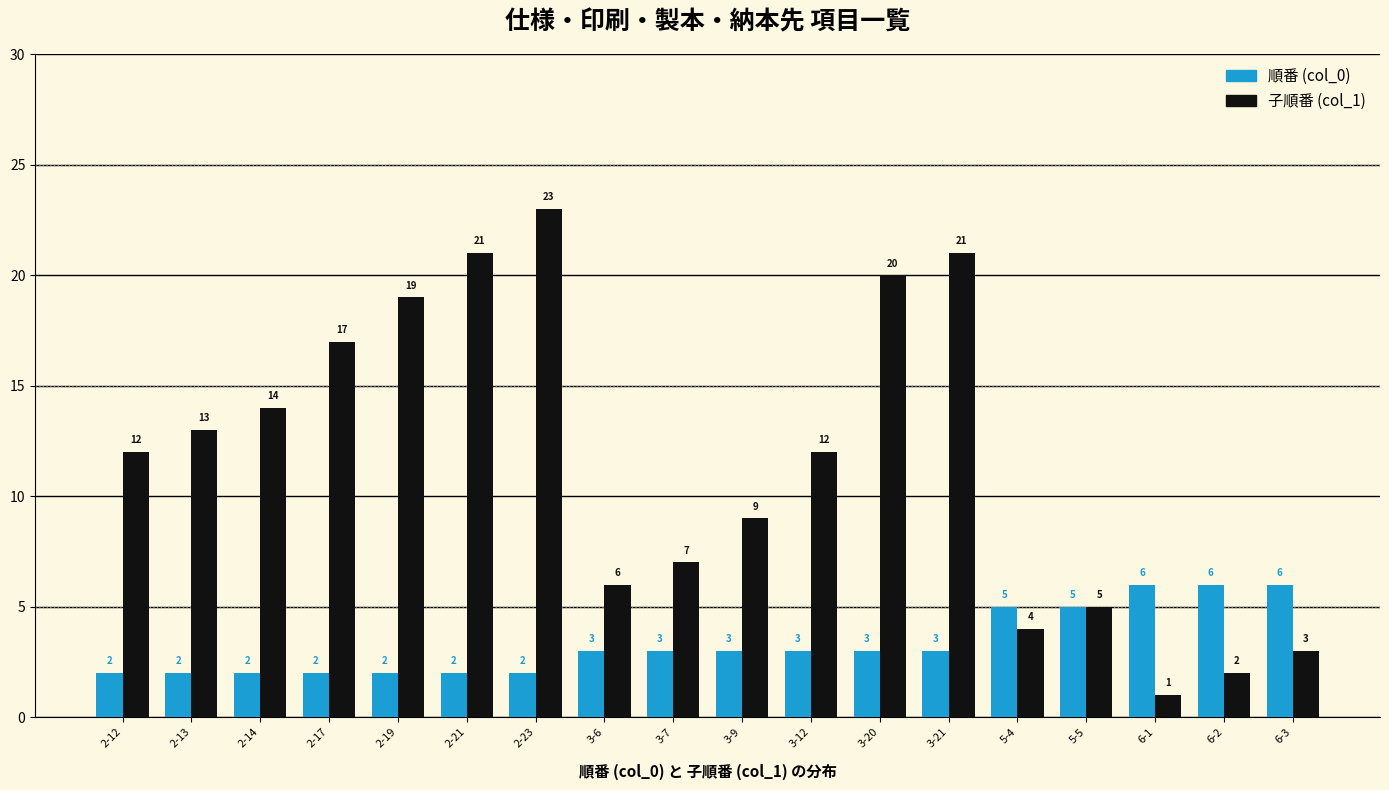

Which series has the largest total across all categories?

子順番 (col_1)